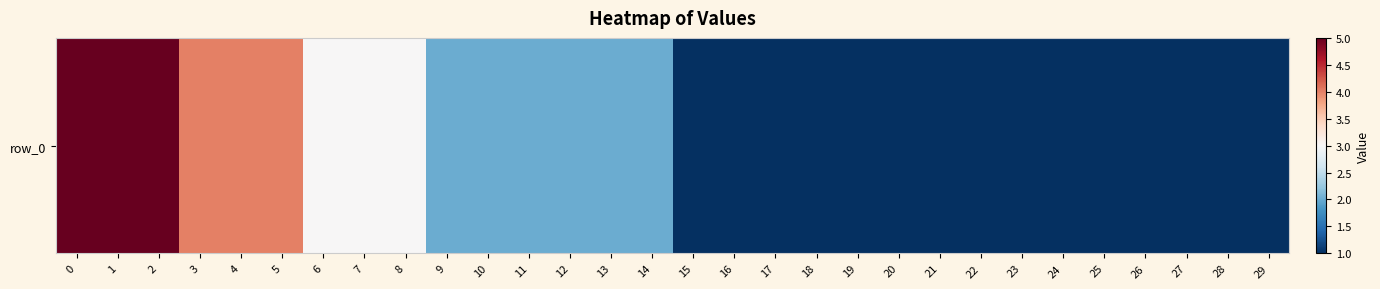

How many categories are shown in the chart?

30